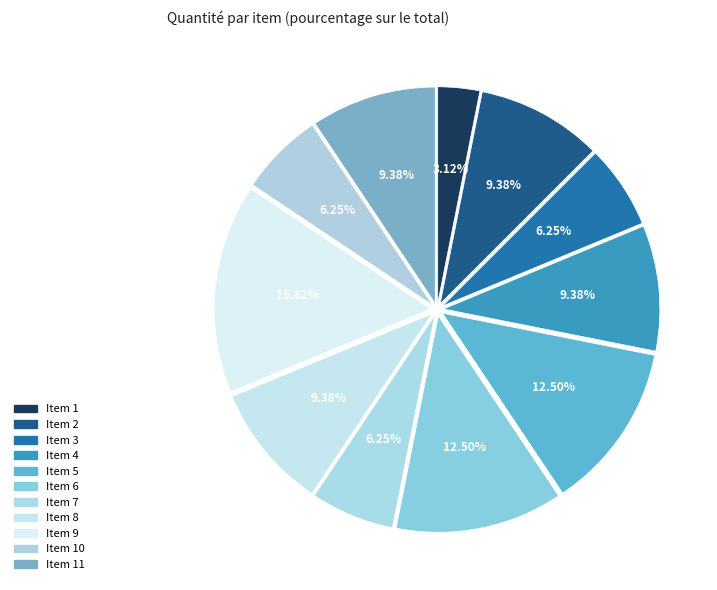

How many slices are in this pie chart?

11